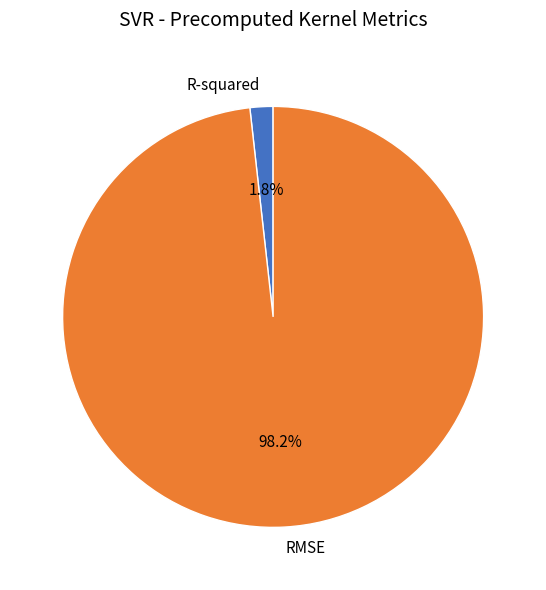

Which category has the smallest portion of the pie?

R-squared